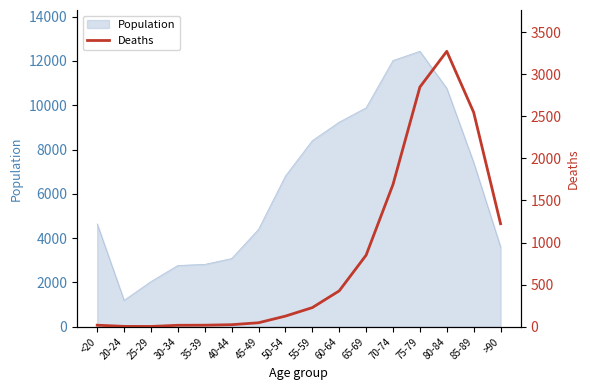

What is the lowest value of the Population series?

1191